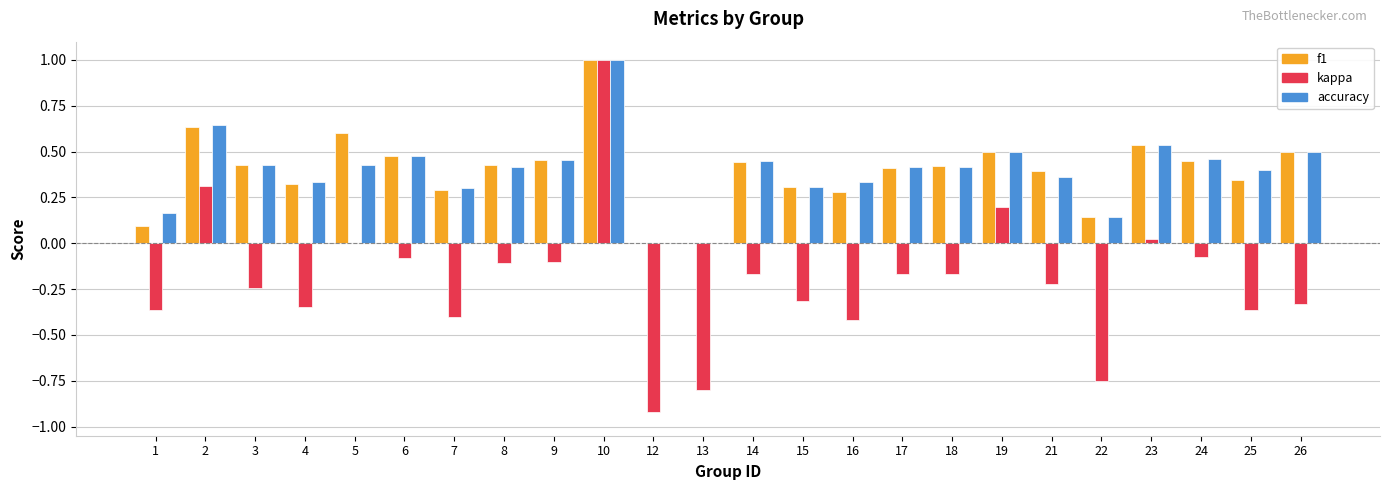

How many data points does each series have?

24